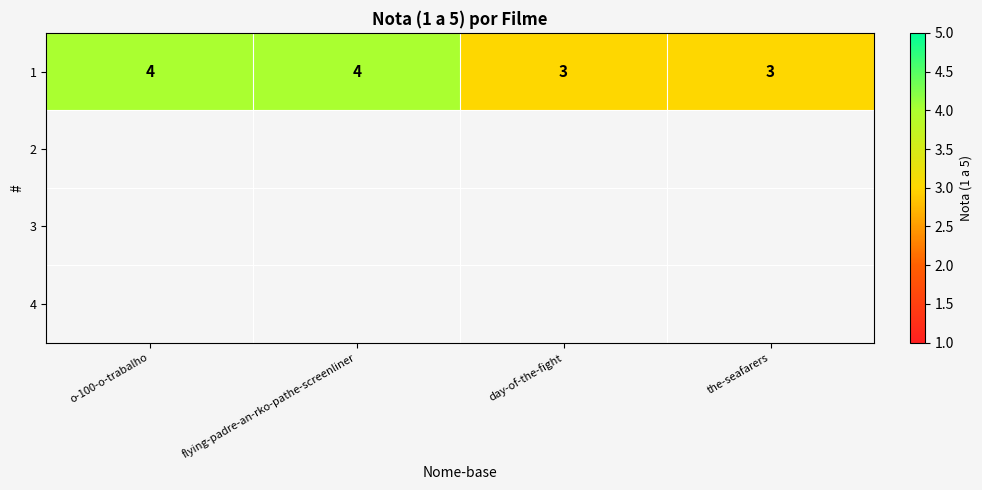

True or false: the data shows 2 at day-of-the-fight.

False